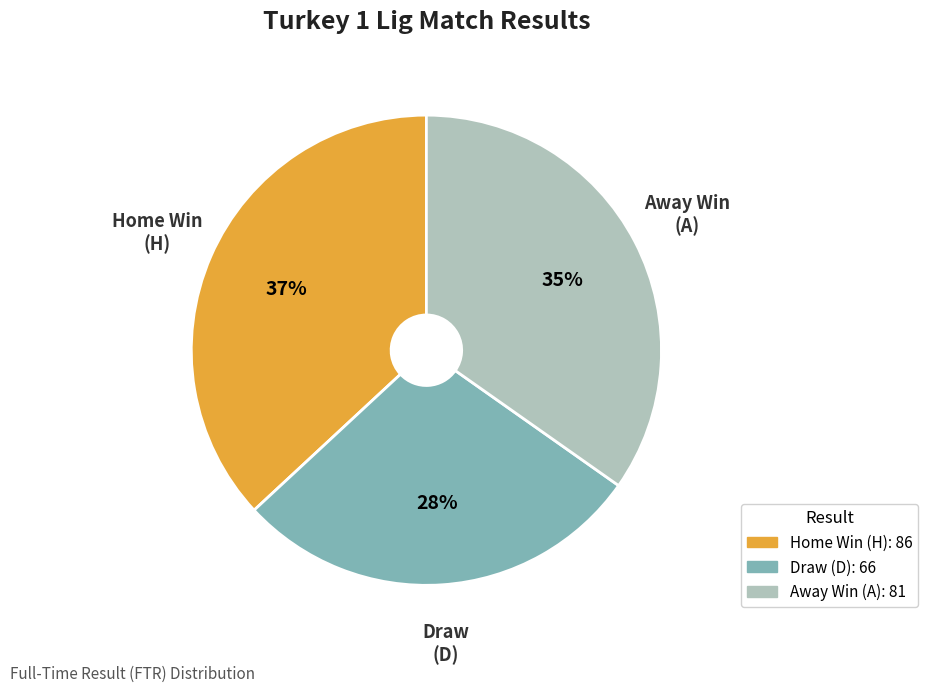

To the nearest percent, what is the average slice percentage?

33%